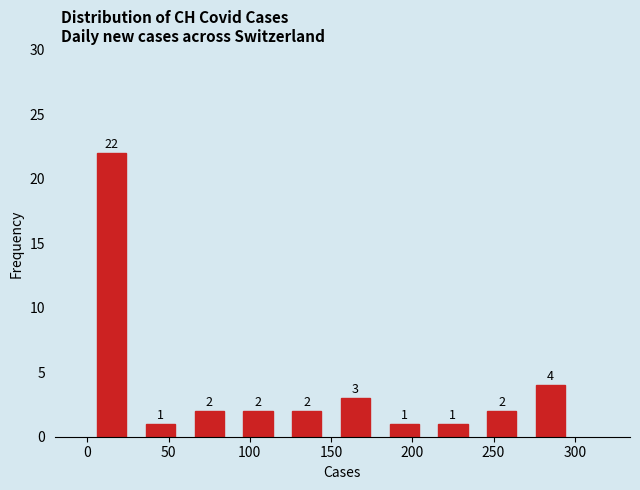

Reading left to right, transcribe this chart: for each bar, give the range it covers on the x-axis and its height.

0 to 30: 22
30 to 60: 1
60 to 90: 2
90 to 120: 2
120 to 150: 2
150 to 180: 3
180 to 210: 1
210 to 240: 1
240 to 270: 2
270 to 300: 4